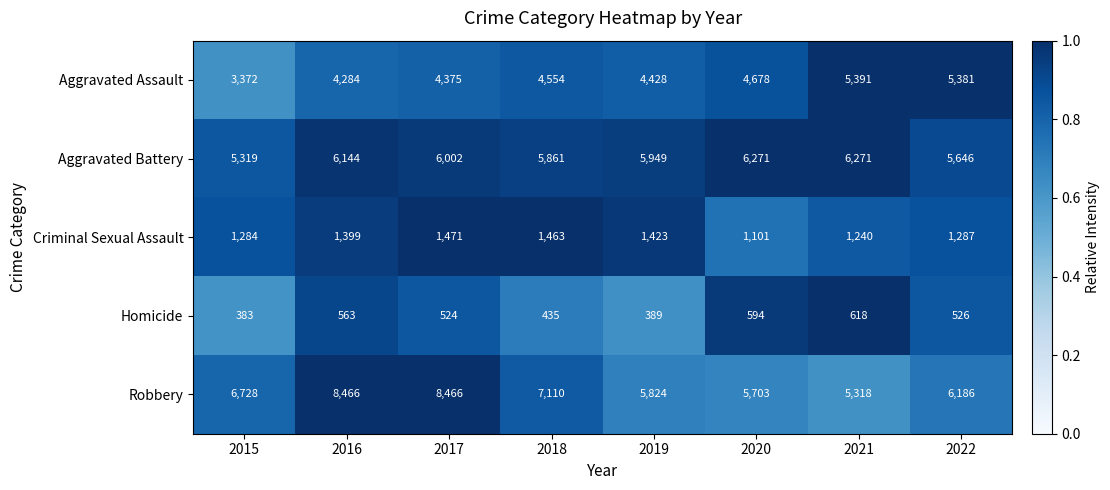

Between 2015 and 2020, which series saw the biggest shift?

Aggravated Assault